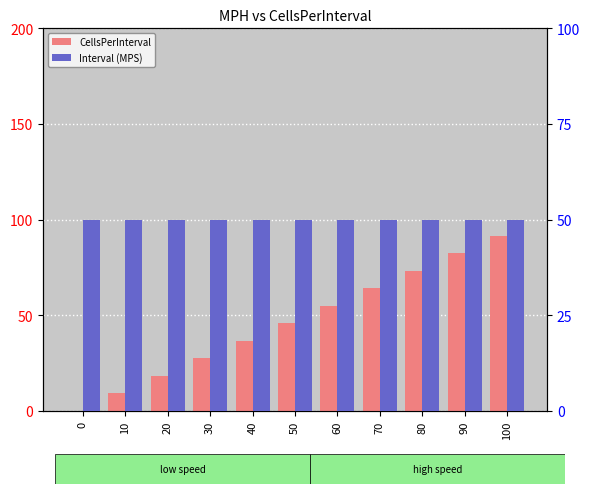

How many data points does each series have?

11